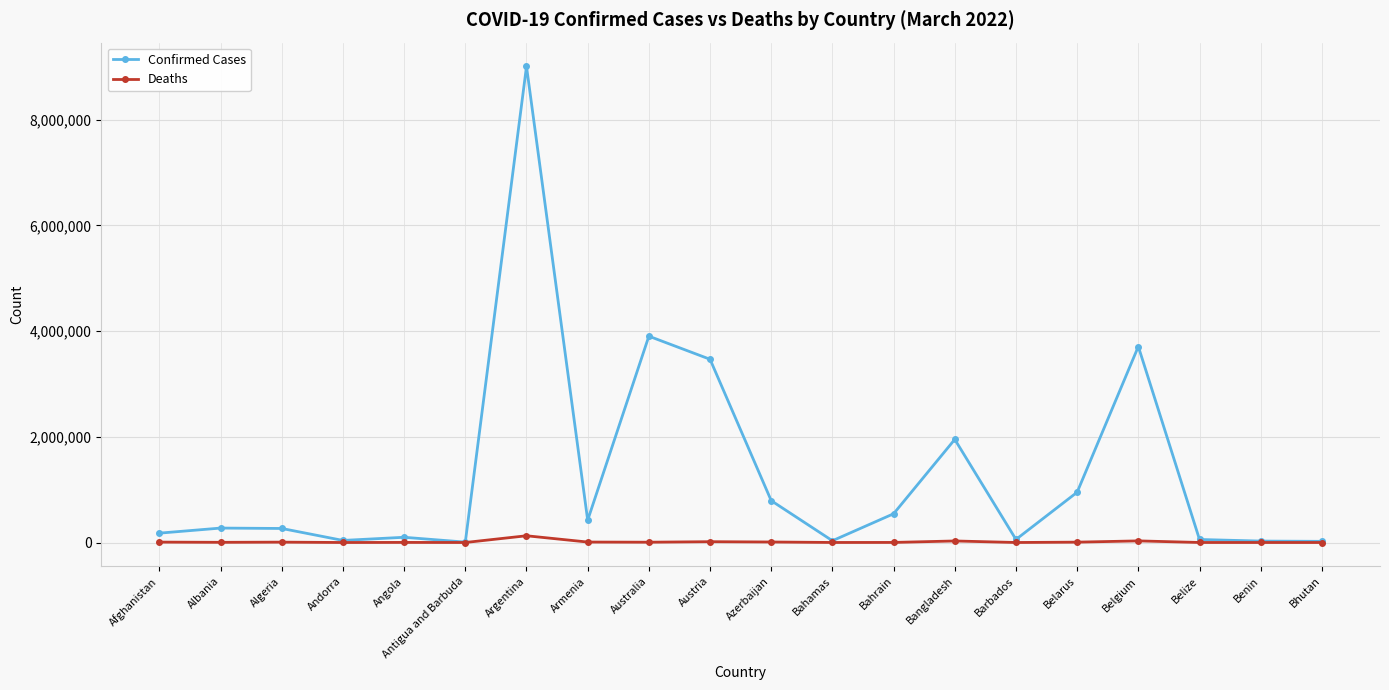

What is the average value of the Confirmed Cases series?

1290056